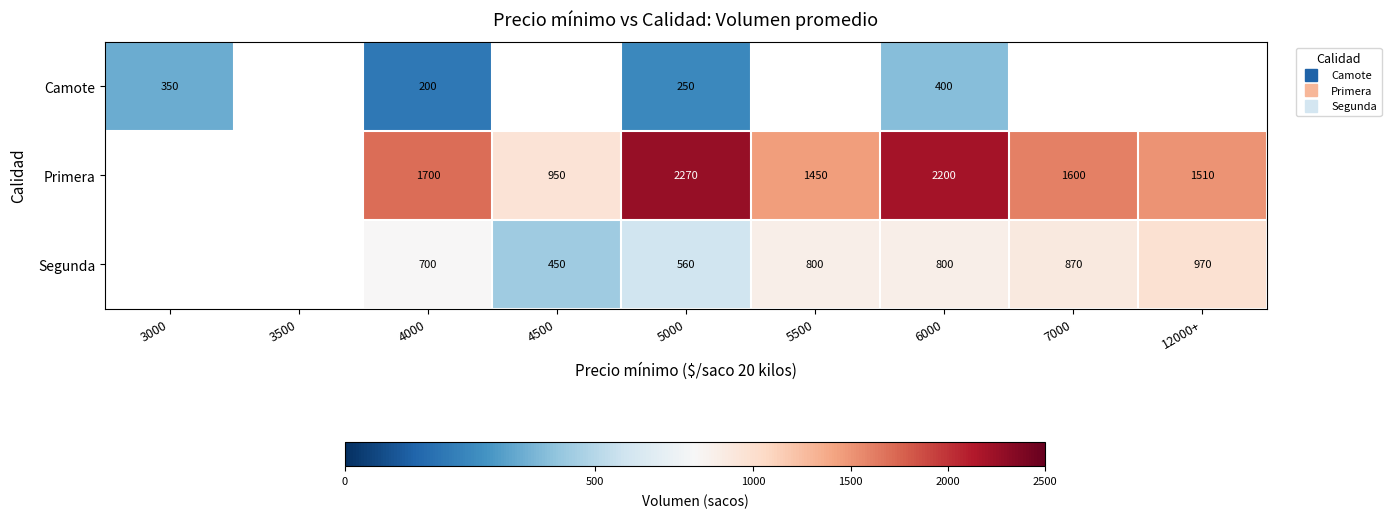

What is the smallest value displayed?

200.0